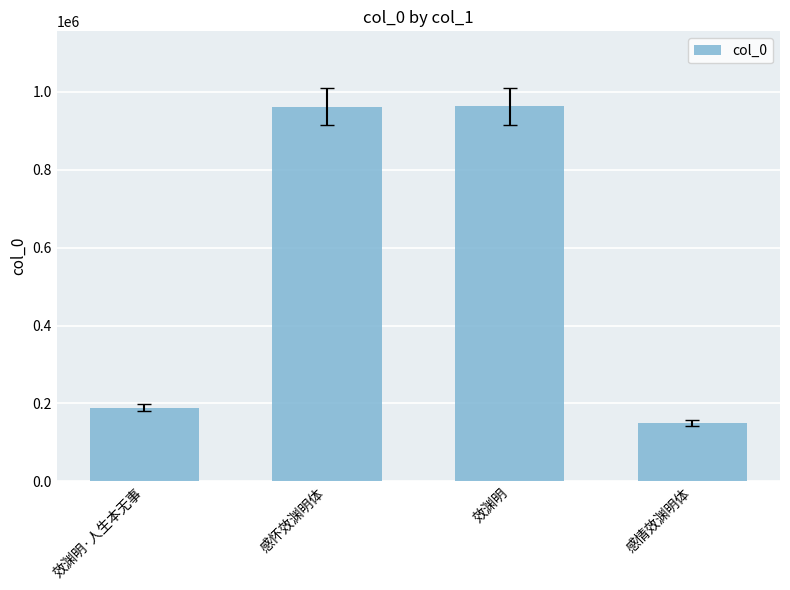

What is the greatest value displayed?

963067